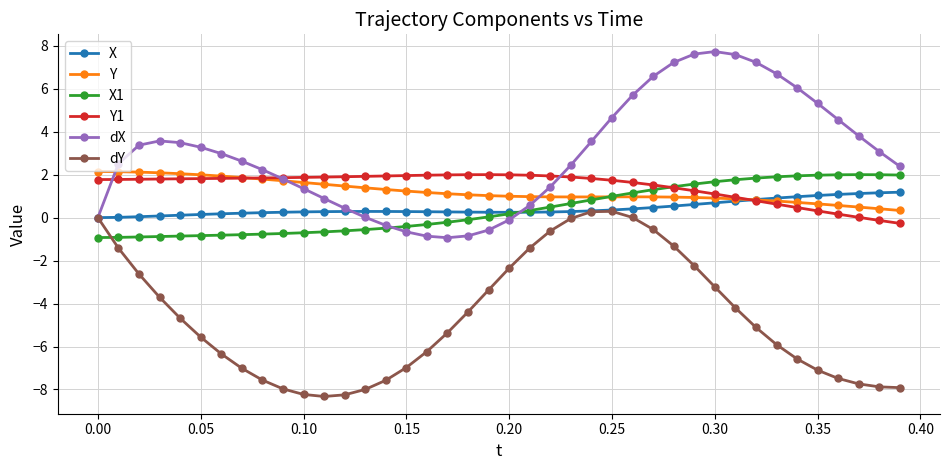

What is the value of the dX point at the 24th from the left?

2.4